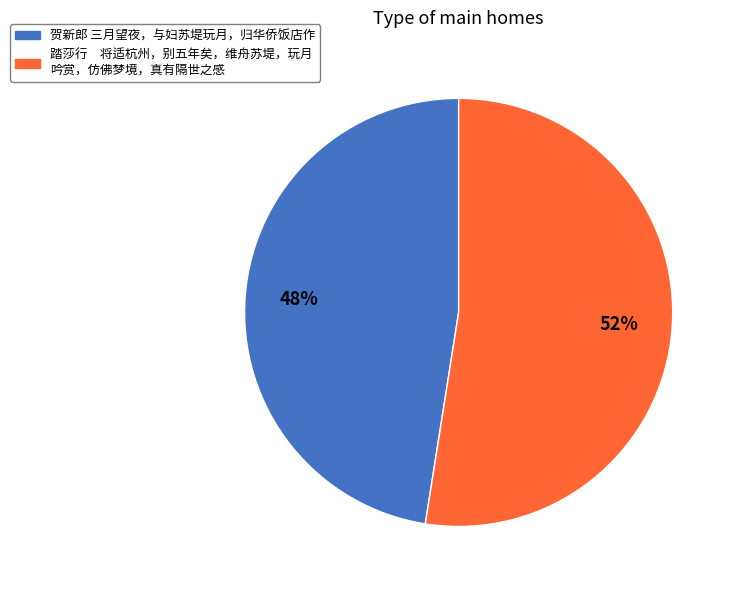

Is there any slice that represents more than half of the pie?

Yes